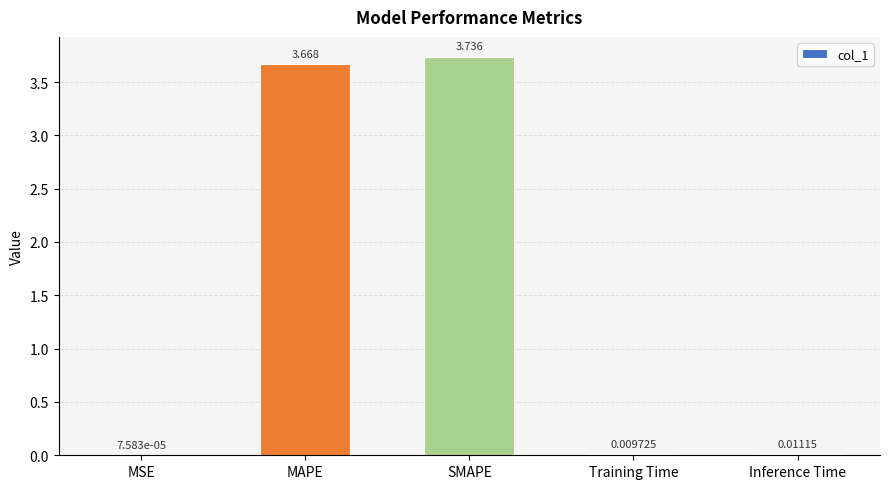

Between SMAPE and MSE, which is larger?

SMAPE